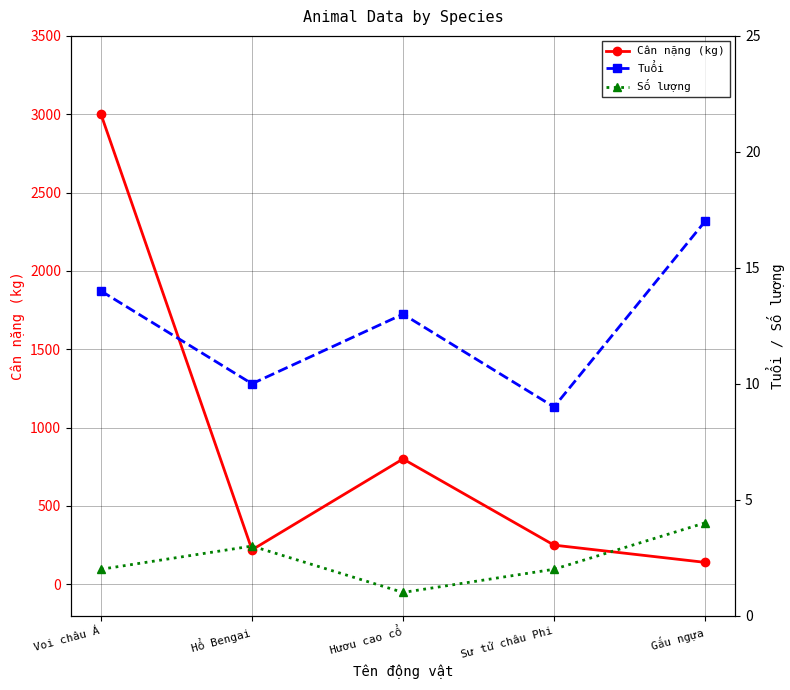

True or false: Số lượng and Tuổi cross at least once.

False